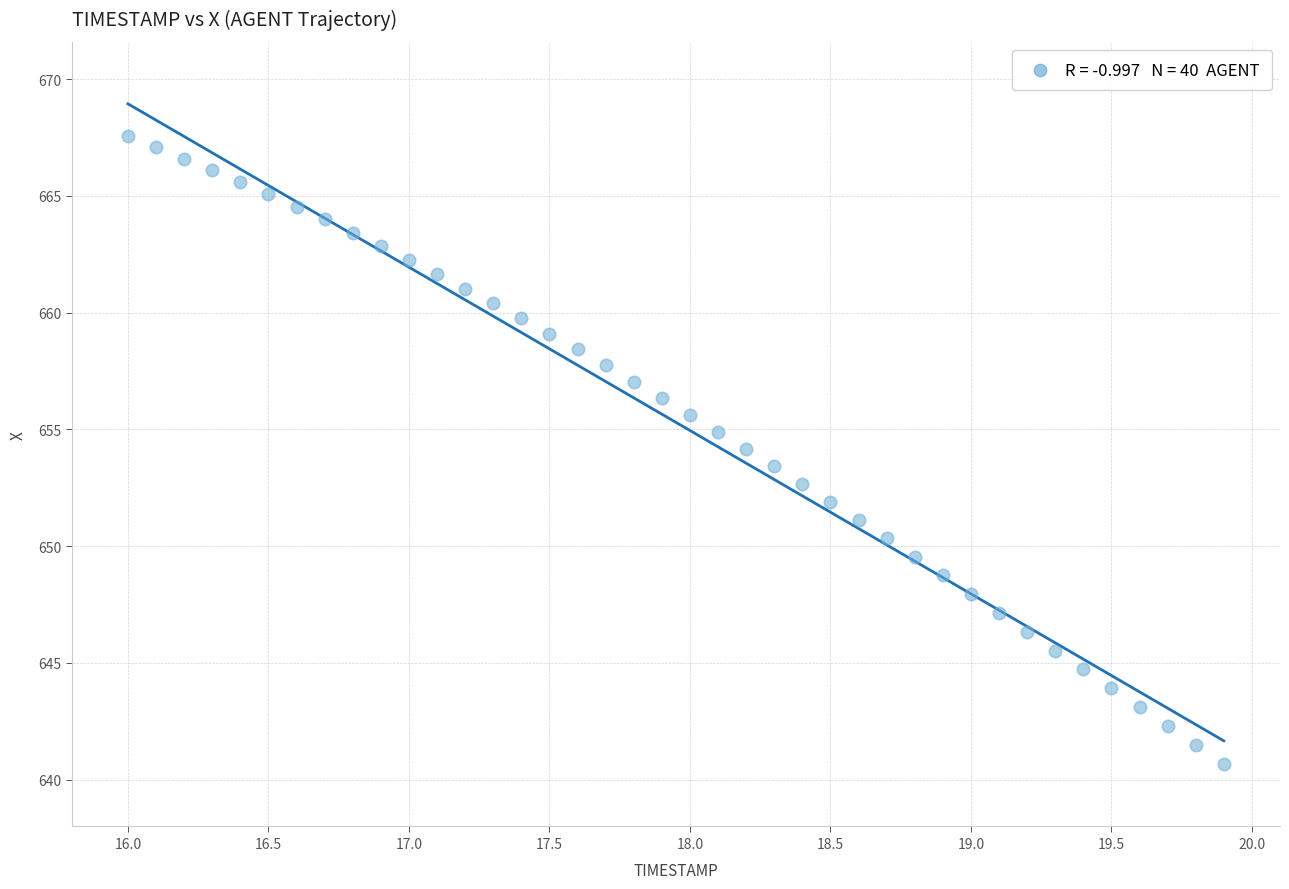

What is the range of Y values (max minus min)?

26.9